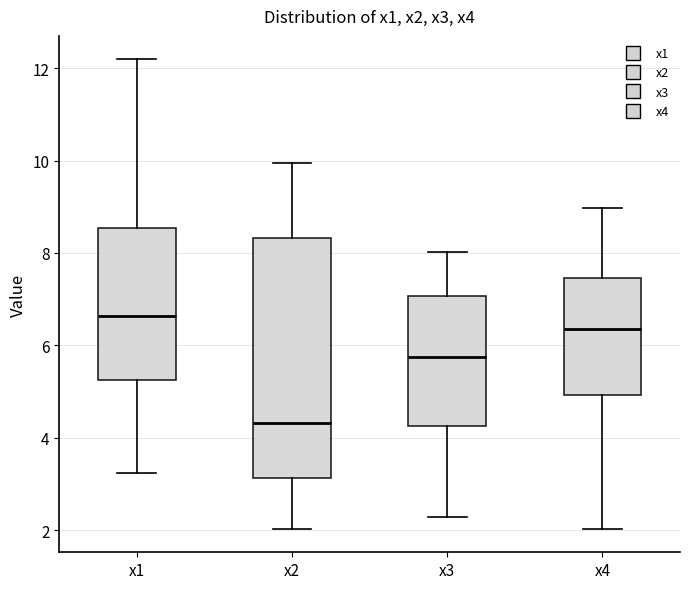

Reading left to right, read every box against the y-axis: the position of its median line, the range the box covers, and the ends of its whiskers. The values are not printed on the chart, so give them approximately, as read against the axis.

x1: median 6.6, box 5.2 to 8.6, whiskers 3.2 to 12.2
x2: median 4.4, box 3.2 to 8.4, whiskers 2.0 to 10.0
x3: median 5.8, box 4.2 to 7.0, whiskers 2.2 to 8.0
x4: median 6.4, box 5.0 to 7.4, whiskers 2.0 to 9.0